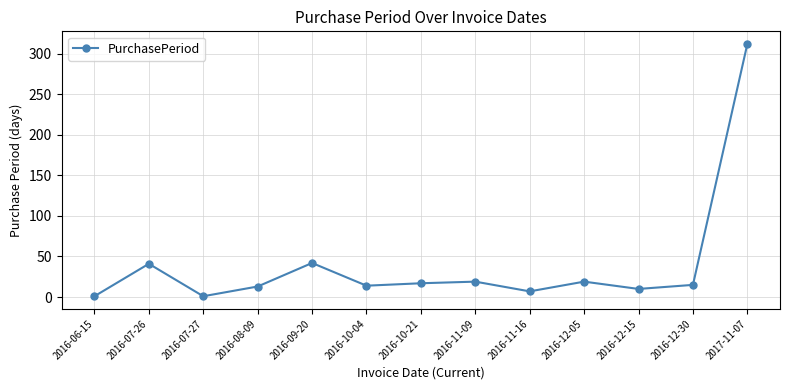

What is the difference between the maximum and minimum values?

311